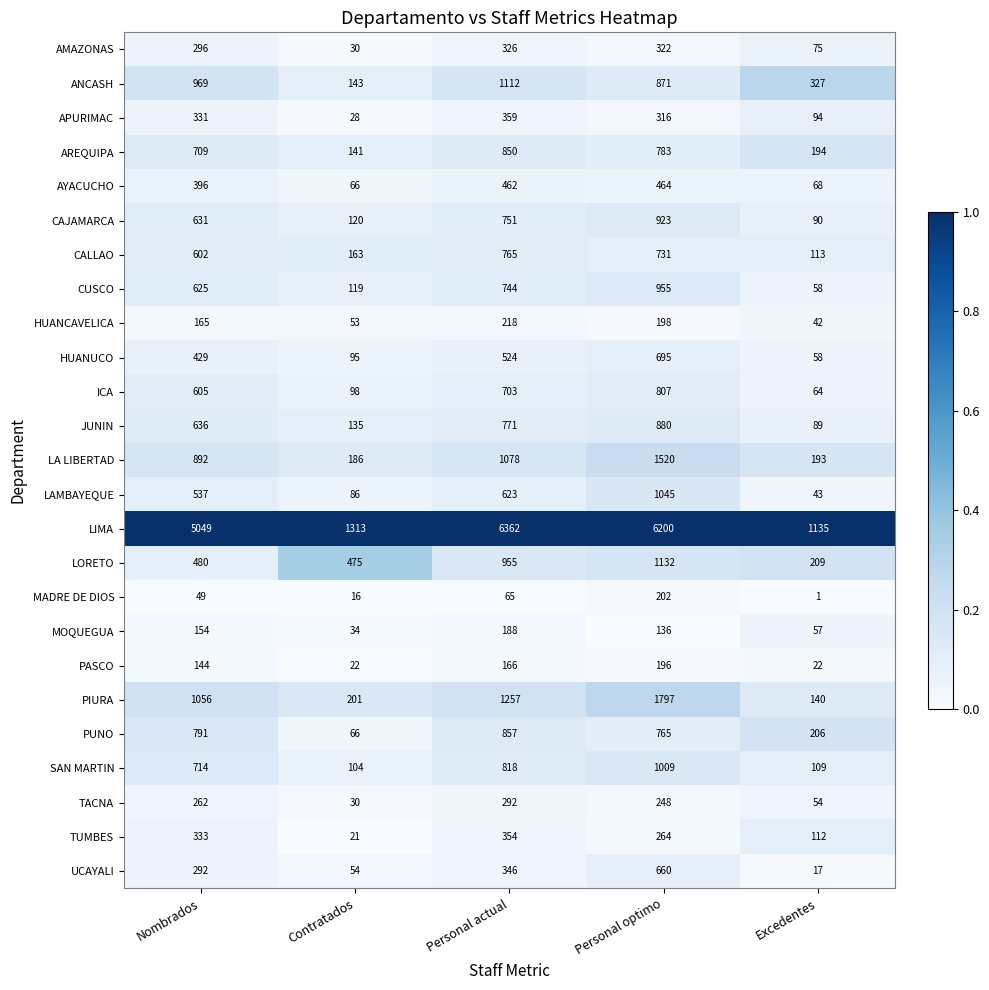

Is it true that MOQUEGUA equals 57 at Excedentes?

True